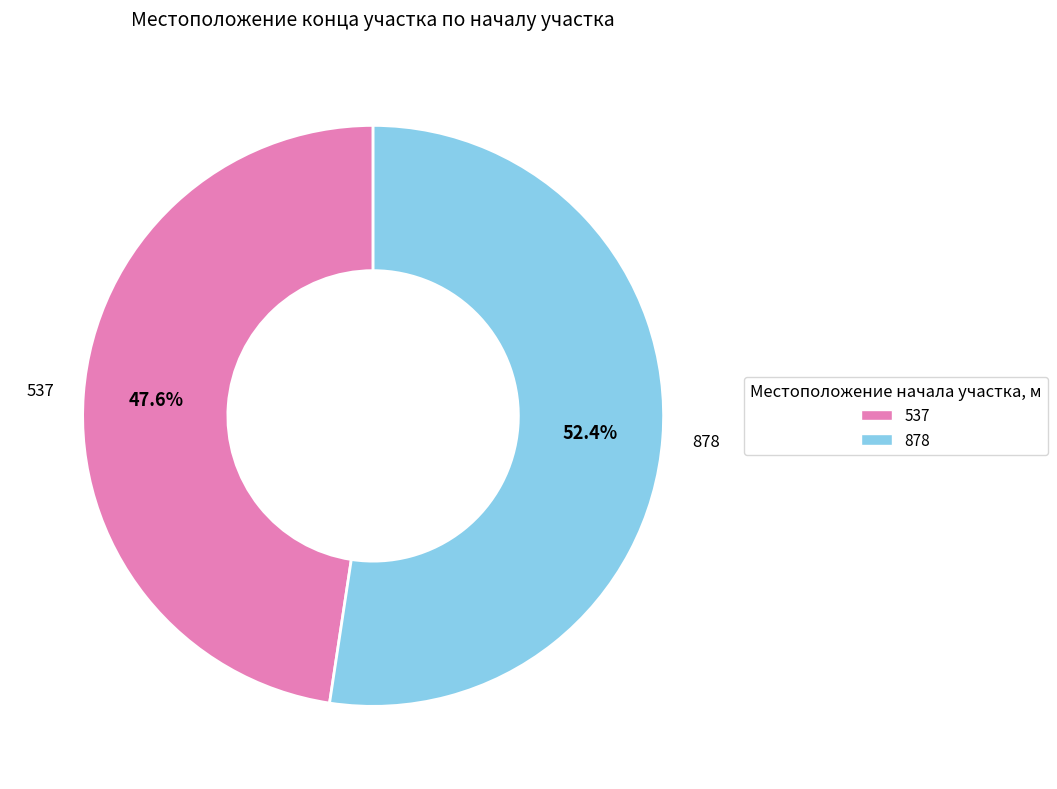

Which slice is the largest?

878